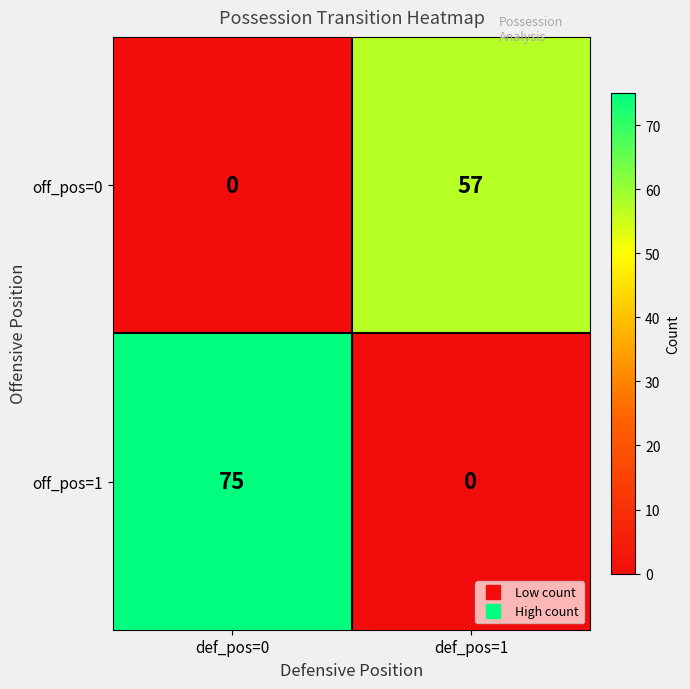

Reading left to right, transcribe all the data shown in this chart.

off_pos=0: 0	57
off_pos=1: 75	0